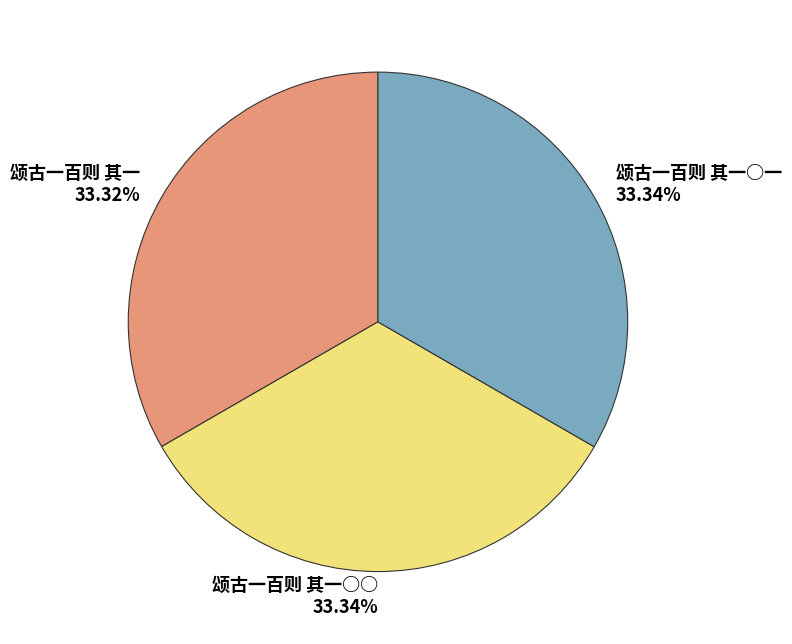

Is the sum of 颂古一百则 其一 33.32% and 颂古一百则 其一○一 33.34% greater than half?

Yes